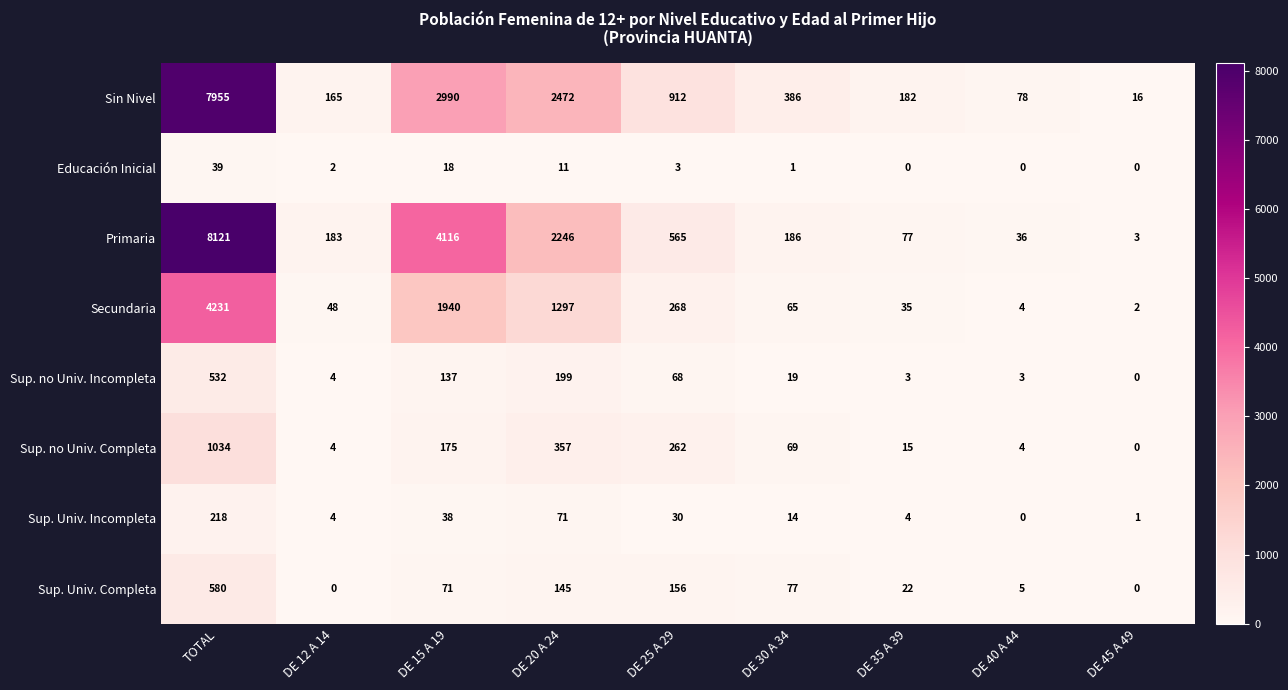

Is it true that Sin Nivel equals 2990 at DE 15 A 19?

True